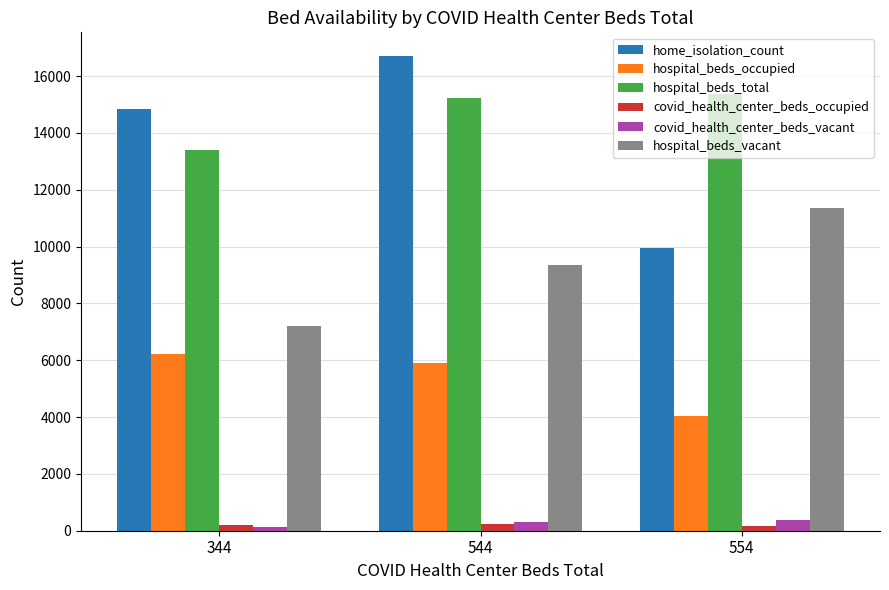

Between 344 and 544, which series saw the biggest shift?

hospital_beds_vacant